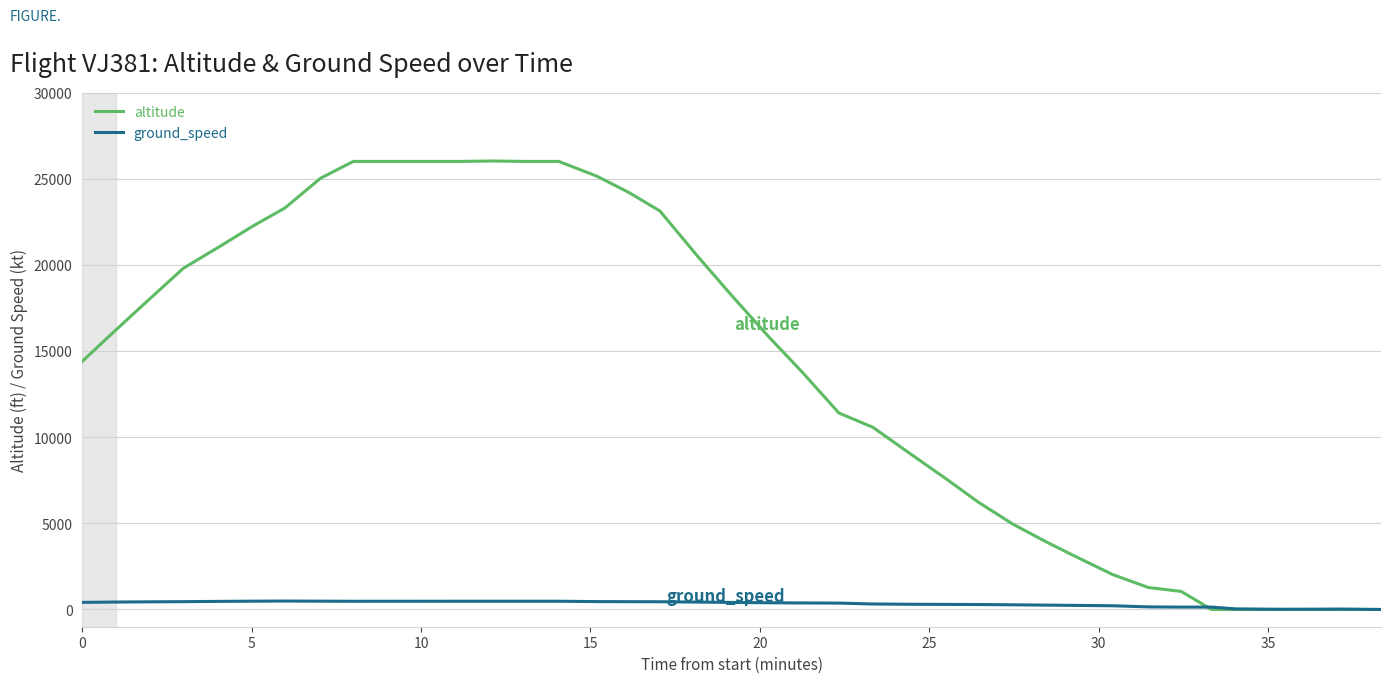

Which series has the largest total across all categories?

altitude